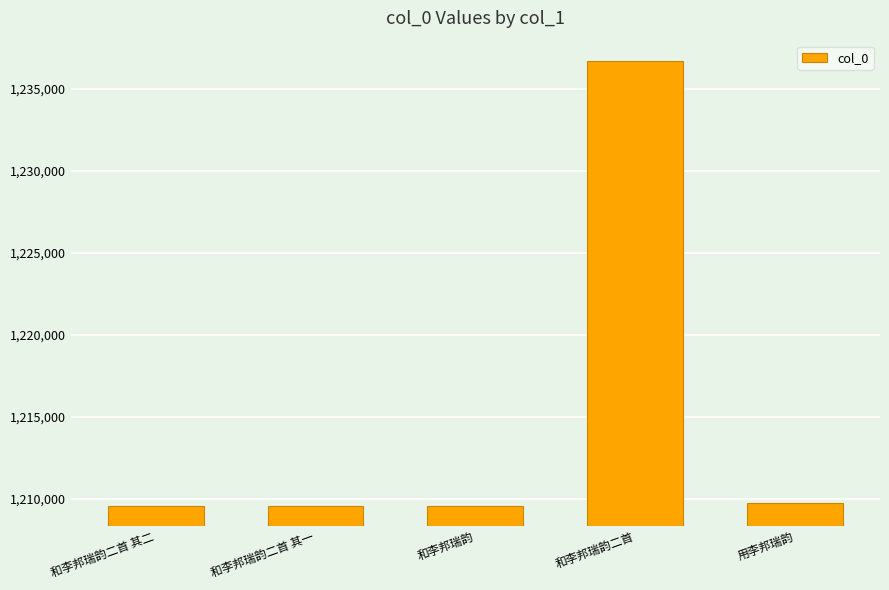

What is the minimum value shown in the chart?

1209540